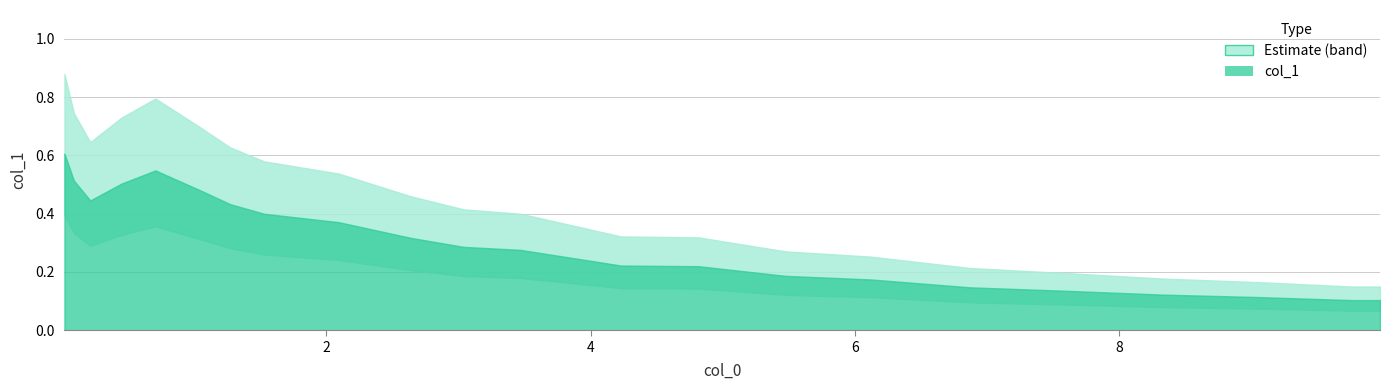

Reading right to left, transcribe all the data shown in this chart.

21=0.1	20=0.1	19=0.1	18=0.1	17=0.1	16=0.1	15=0.2	14=0.2	13=0.2	12=0.2	11=0.3	10=0.3	9=0.3	8=0.4	7=0.4	6=0.4	5=0.5	4=0.5	3=0.5	2=0.4	1=0.5	0=0.6